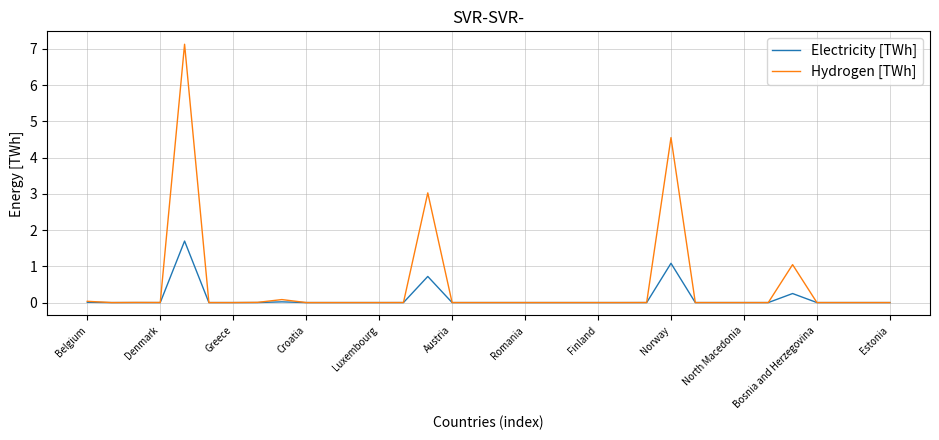

List the series in order of their overall mean, lowest first.

Electricity [TWh], Hydrogen [TWh]